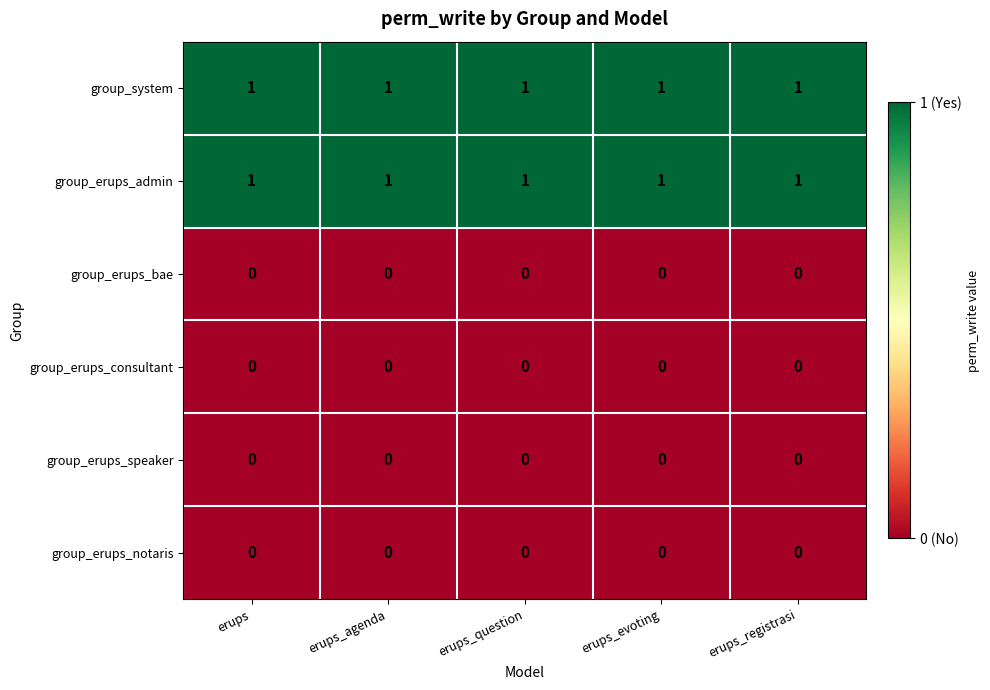

True or false: group_system has a value of 1 at erups_evoting.

True